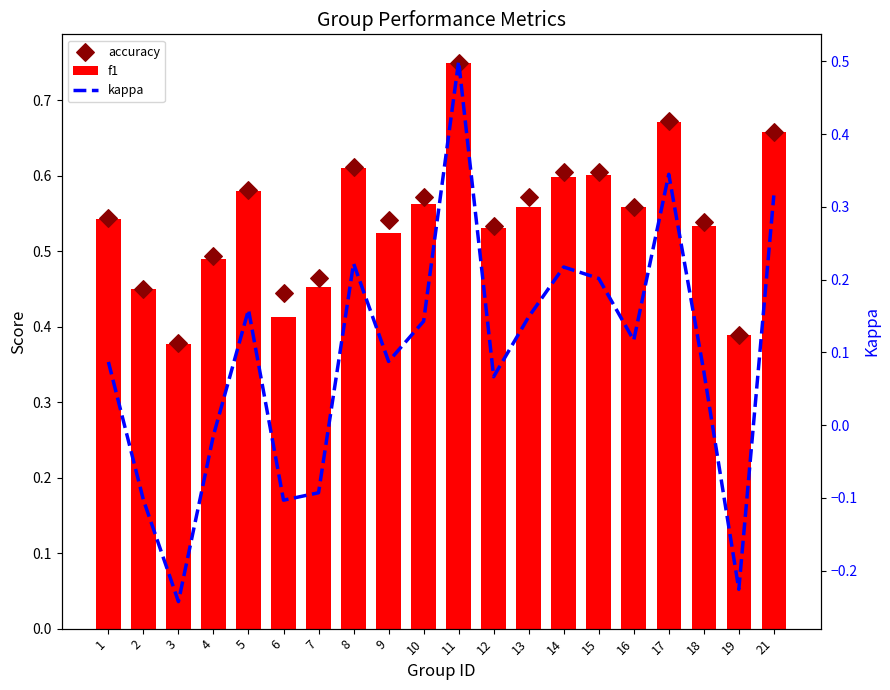

What are all the series names shown in the legend?

f1, accuracy, kappa